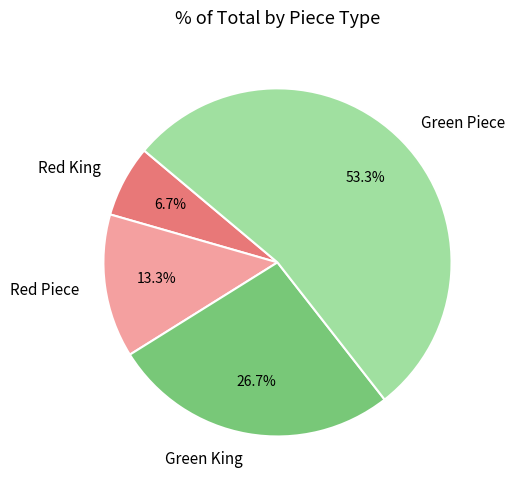

Count the number of slices in the pie.

4